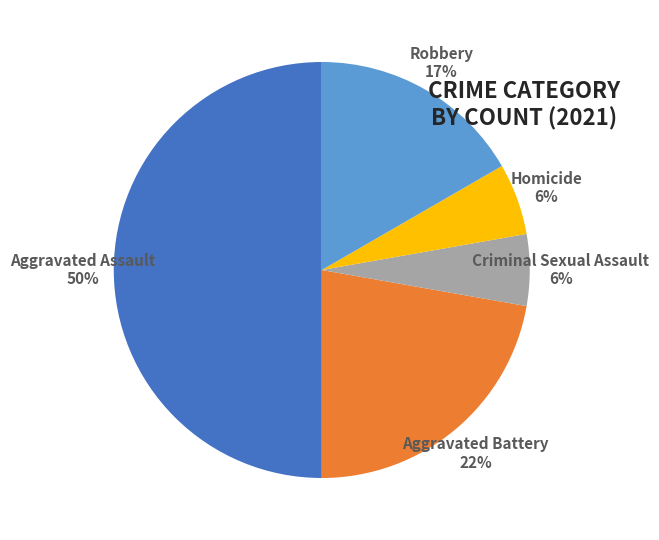

How many slices are in this pie chart?

5